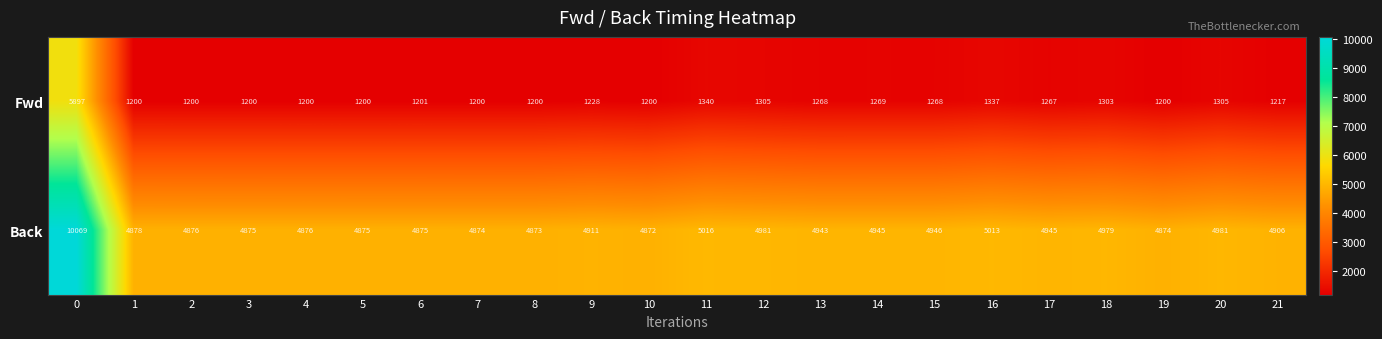

True or false: Fwd has a value of 1200 at 8.

True